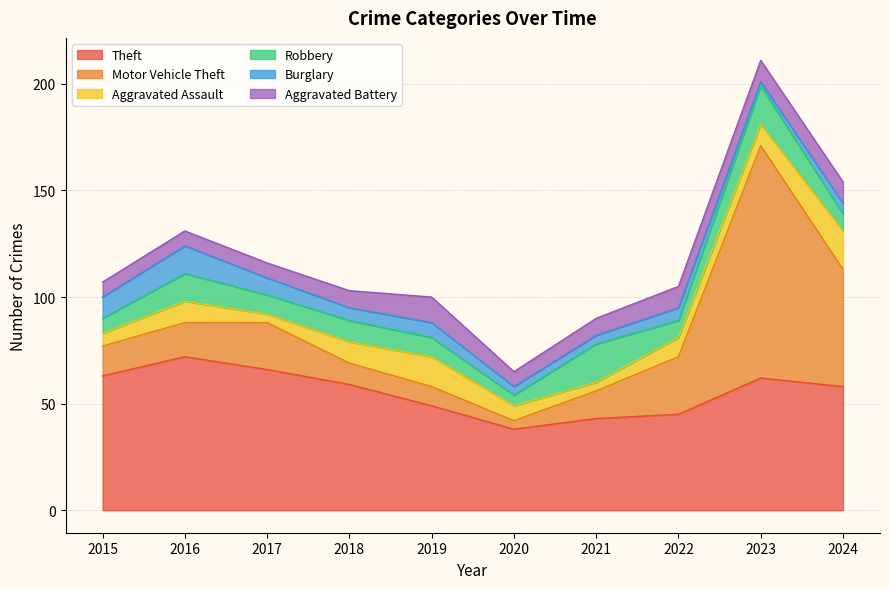

True or false: Aggravated Assault has more than 1 interior local peaks.

True